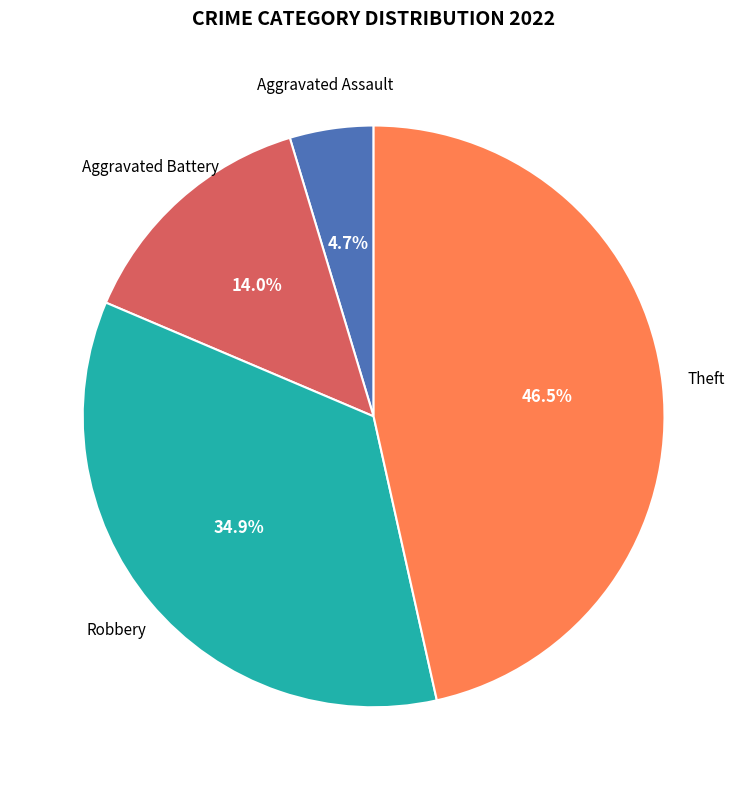

Is there any slice that represents more than half of the pie?

No